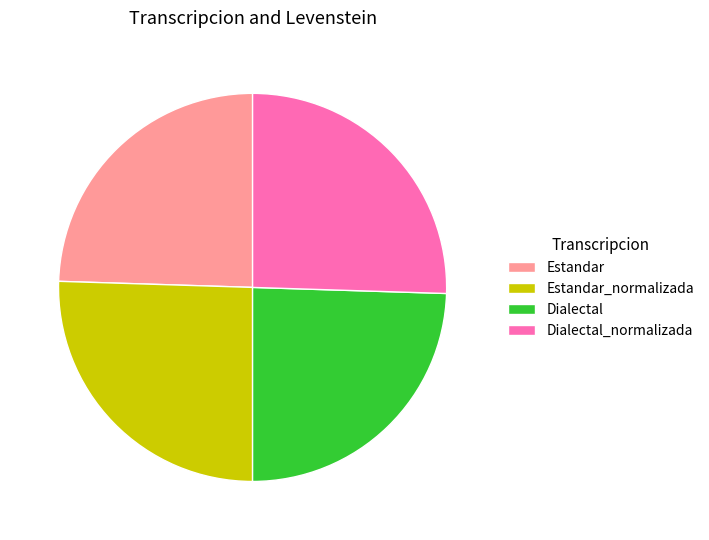

What is the ratio of the value at Dialectal to the value at Estandar?

1.0